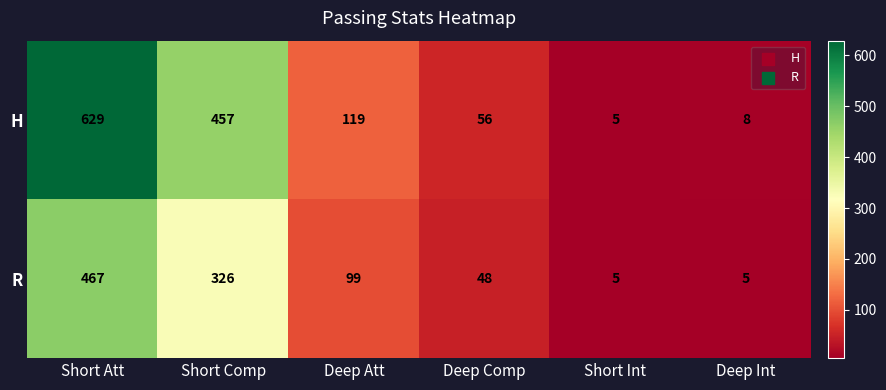

What is the difference between the R values at Deep Att and Deep Comp?

51